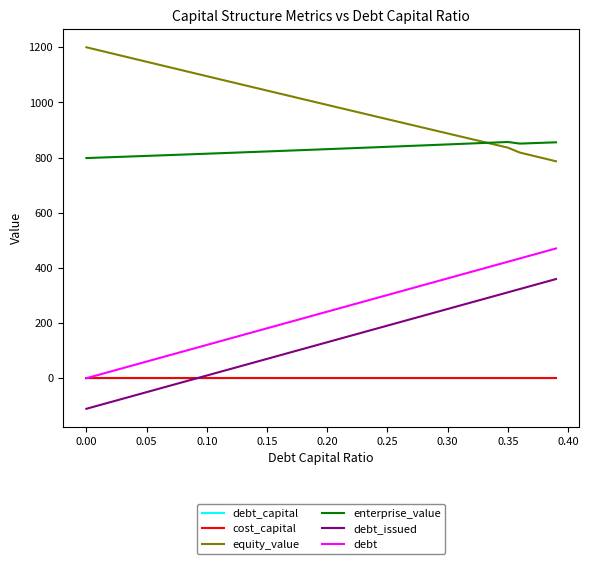

What is the highest value of the equity_value series?

1199.9